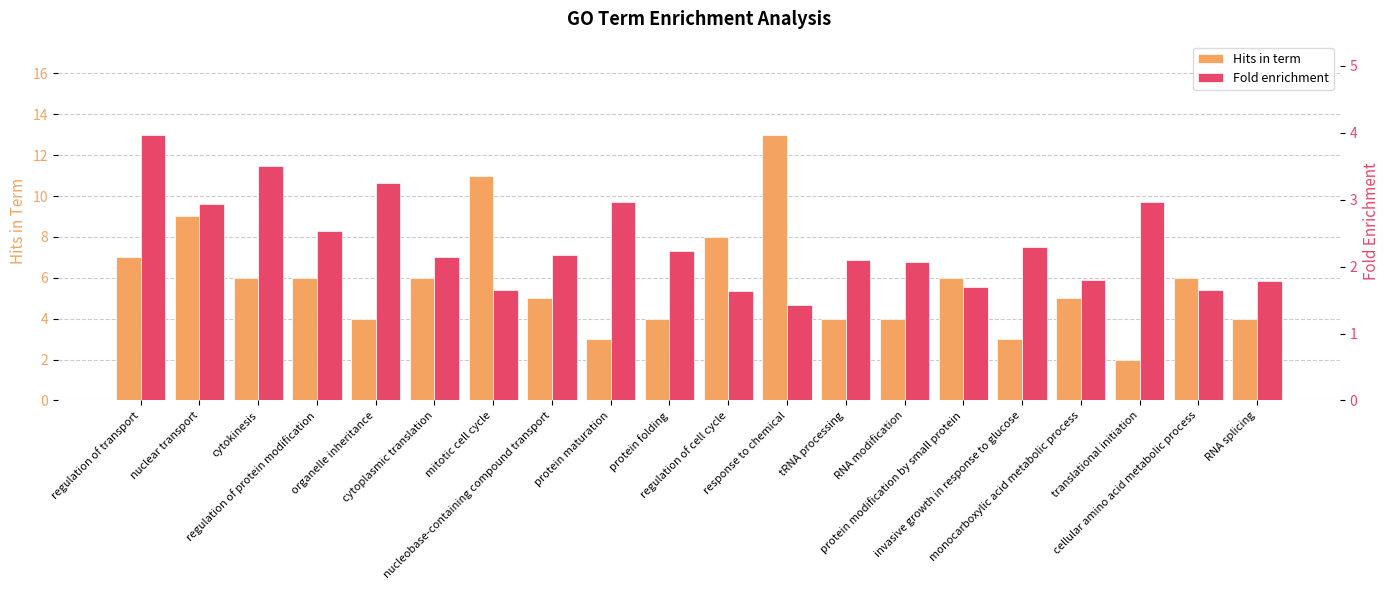

What is the greatest value displayed?

13.0